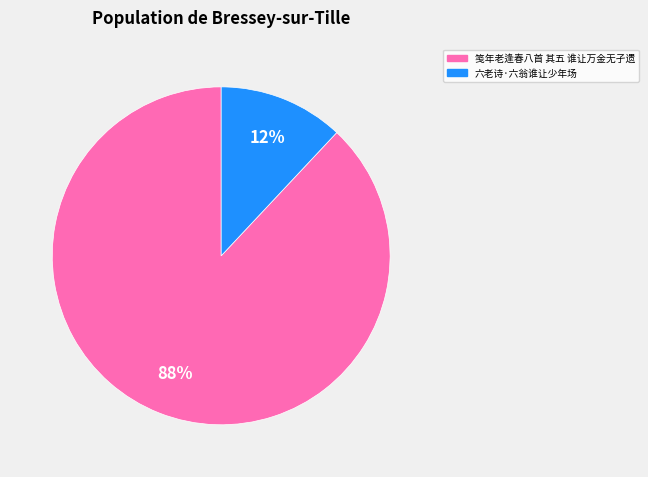

Rank the categories by value from lowest to highest.

六老诗·六翁谁让少年场, 笺年老逢春八首 其五 谁让万金无孑遗